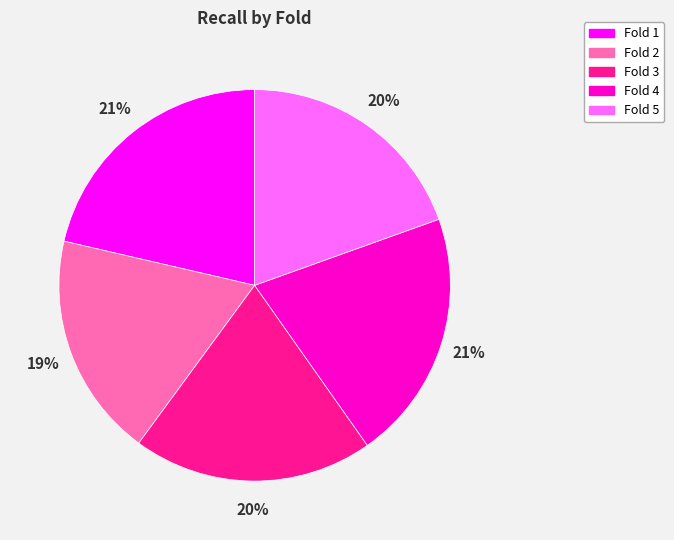

Is there any slice that represents more than half of the pie?

No